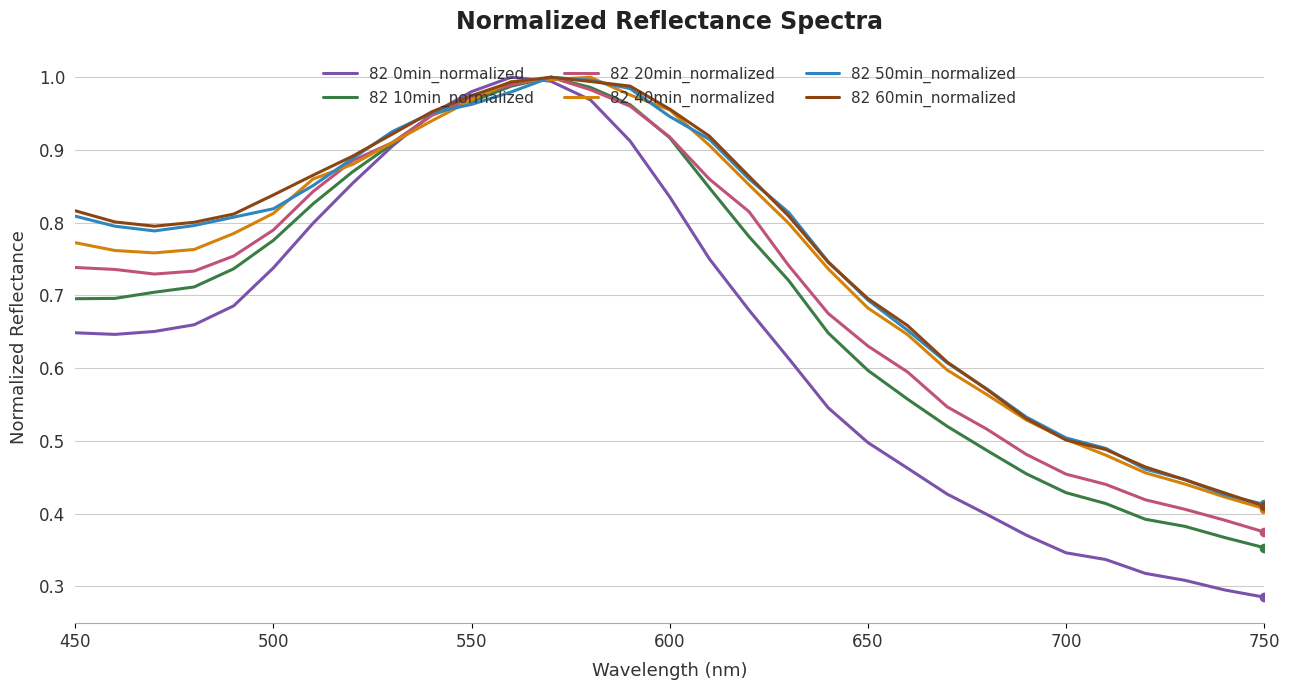

Which series has the largest range (max minus min)?

82 0min_normalized